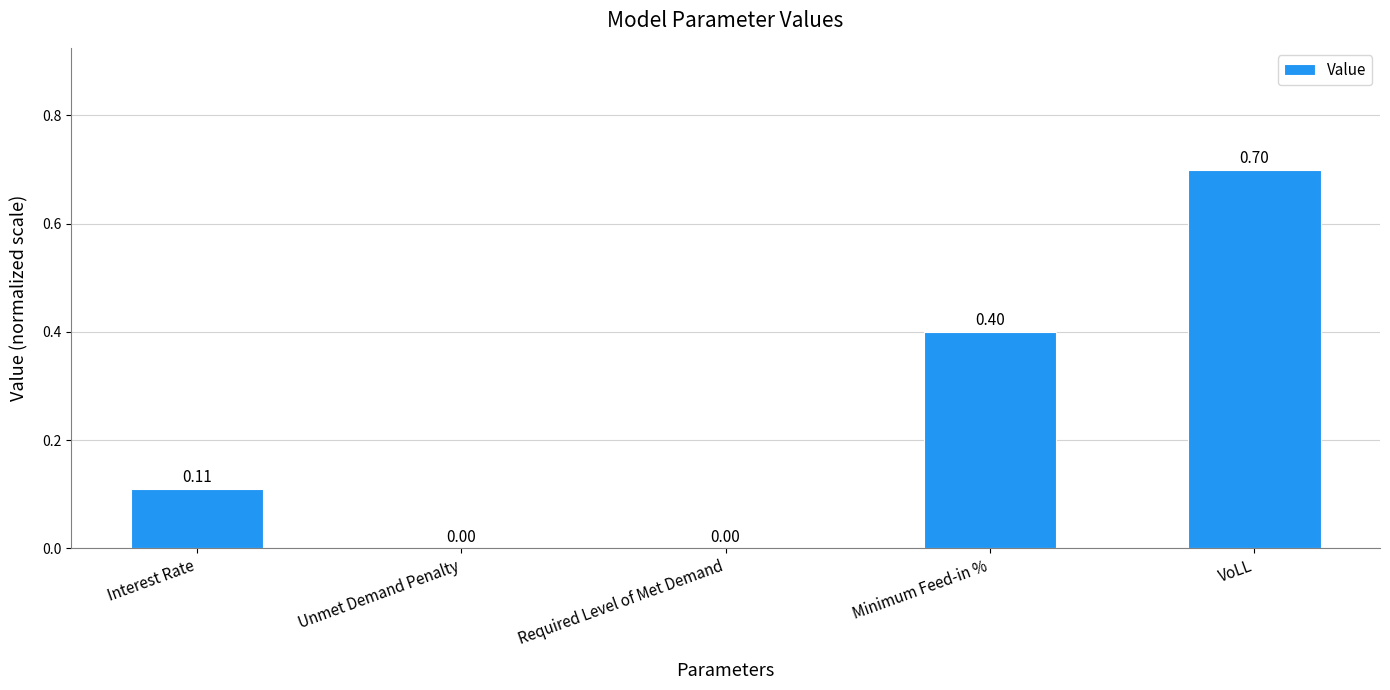

True or false: the data shows 0.7 at VoLL.

True